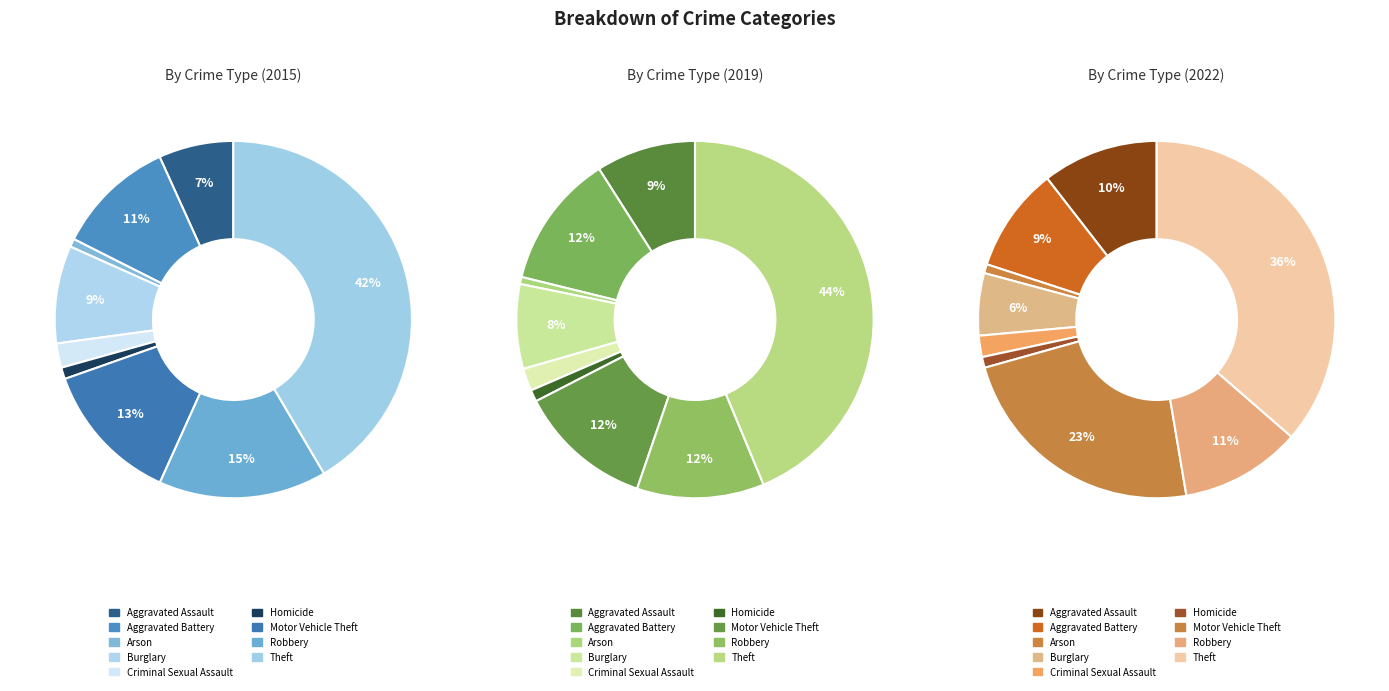

How many segments does this pie chart have?

9